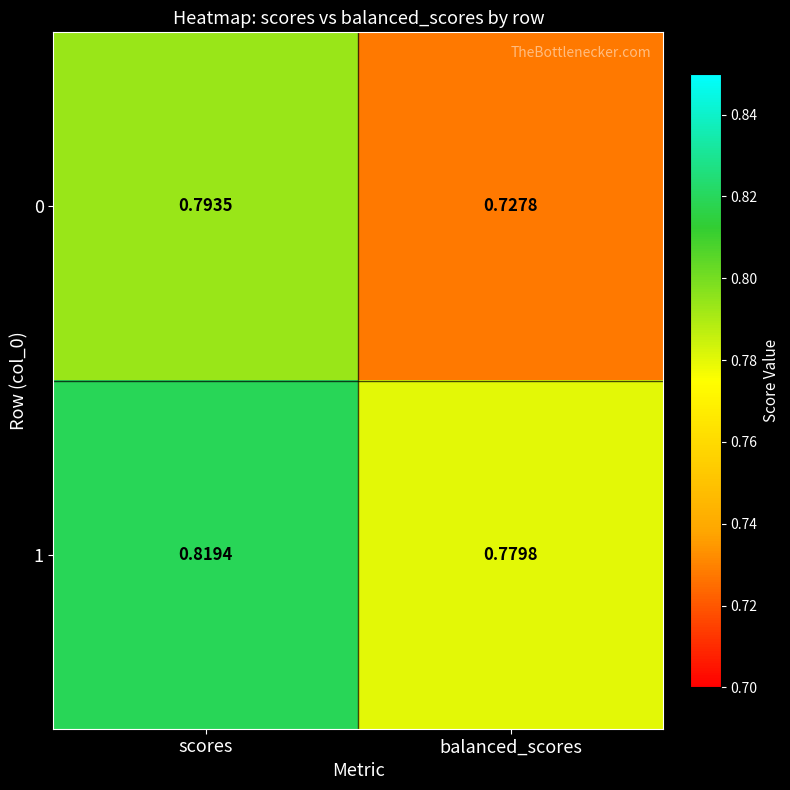

Rank the series by their maximum value, from highest to lowest.

1, 0